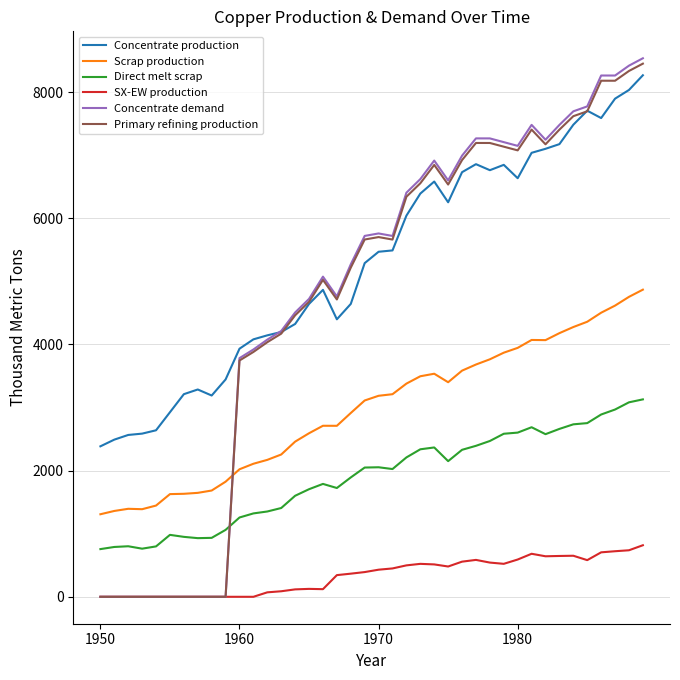

True or false: Concentrate production and SX-EW production intersect in this chart.

False